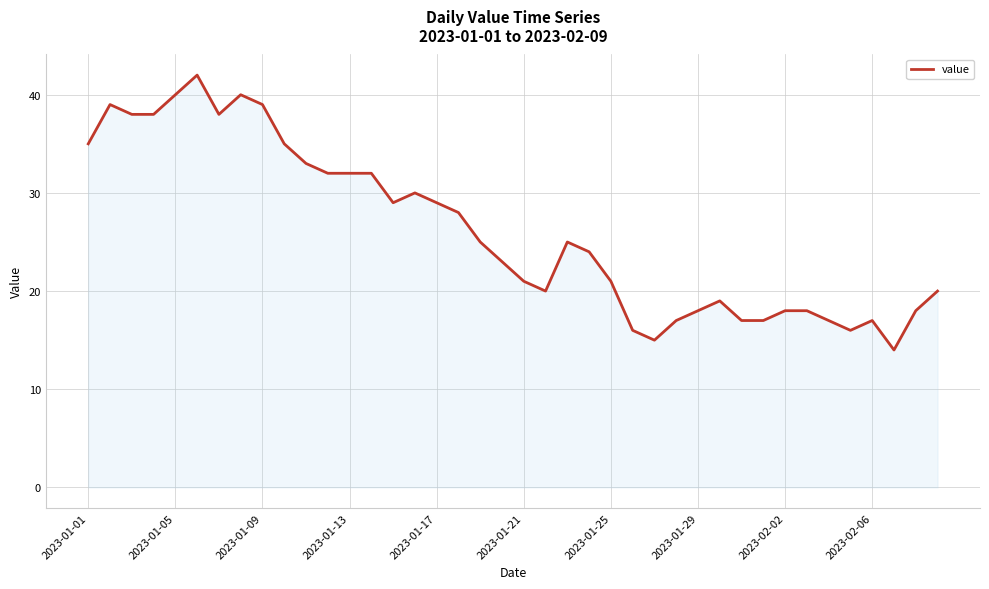

What is the average value?

26